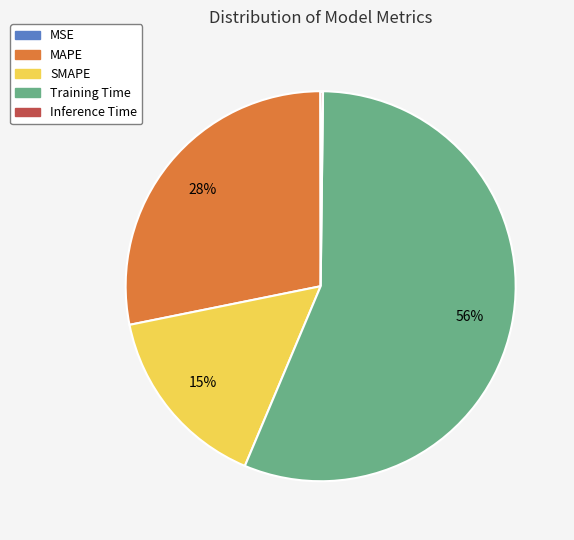

Do SMAPE and MAPE together represent more than half of the pie?

No